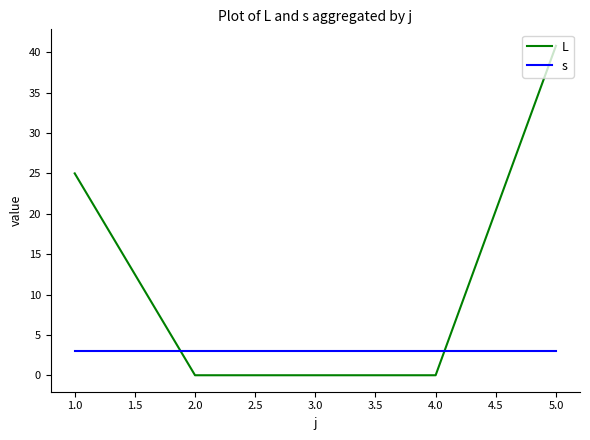

What position from the left is 4.0?

4